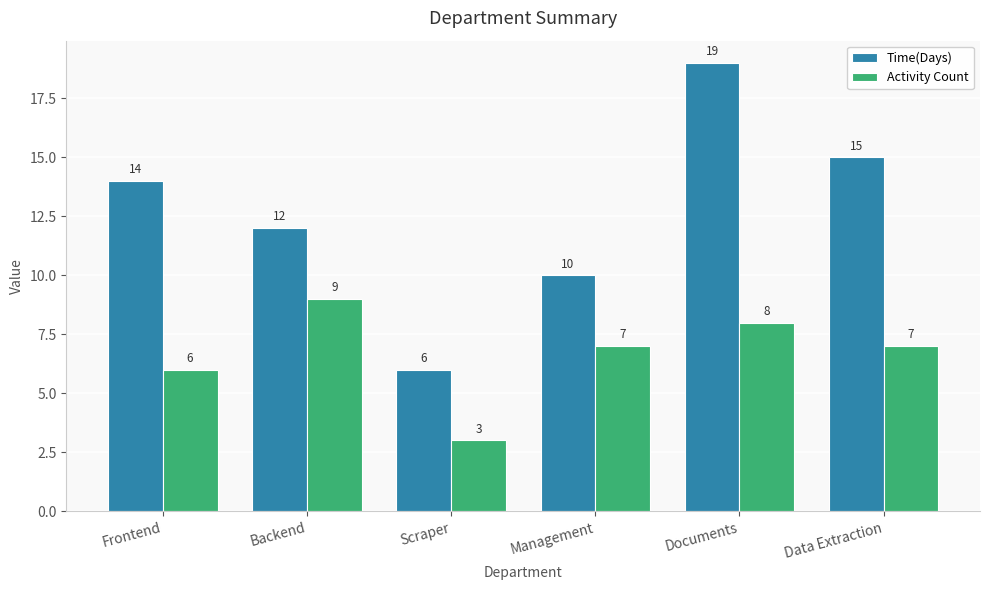

Rank the series at Data Extraction from lowest to highest value.

Activity Count, Time(Days)